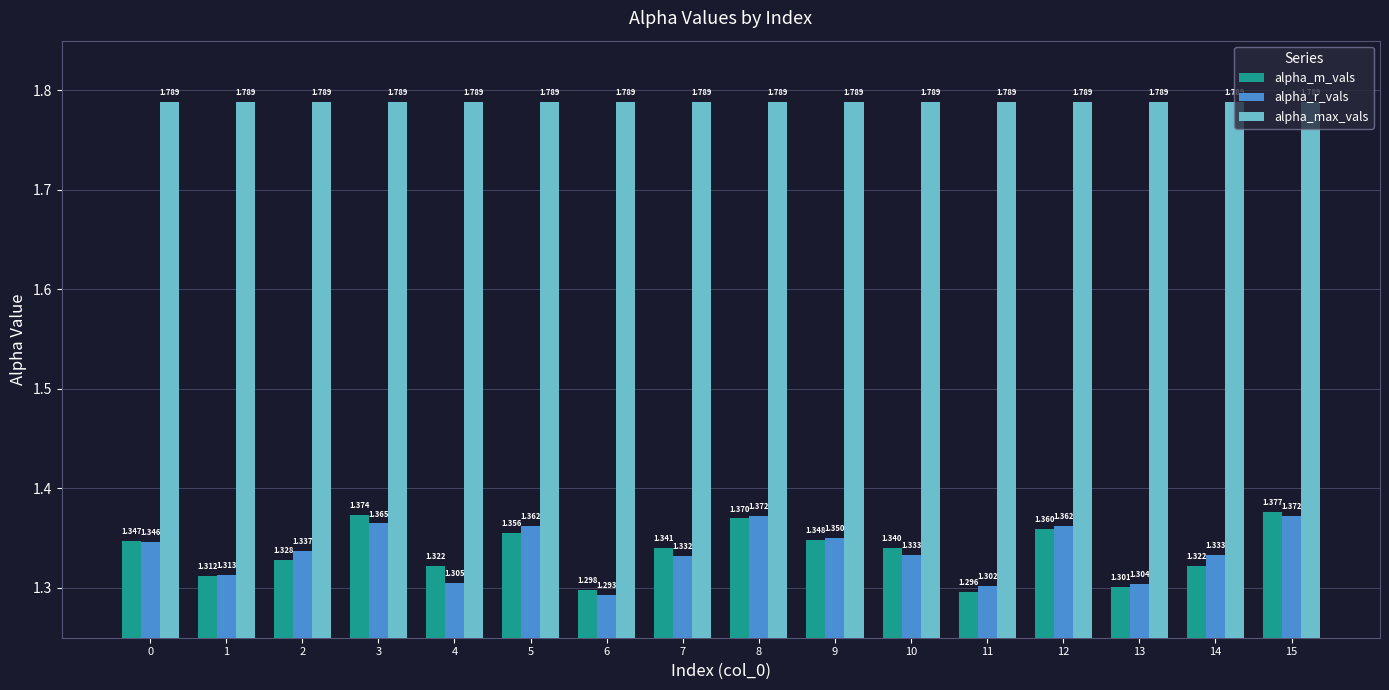

Between 4 and 10, which series saw the biggest shift?

alpha_r_vals